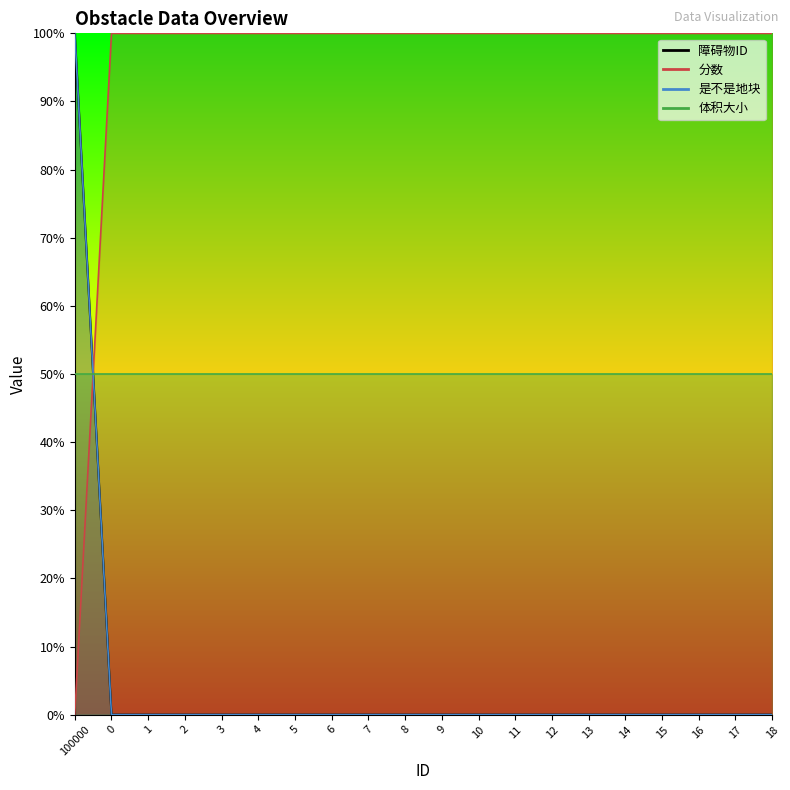

At how many categories does at least one series exceed 72?

20